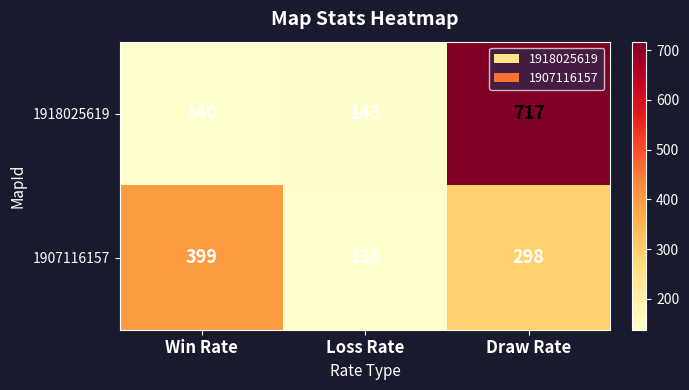

What is the smallest value displayed?

138